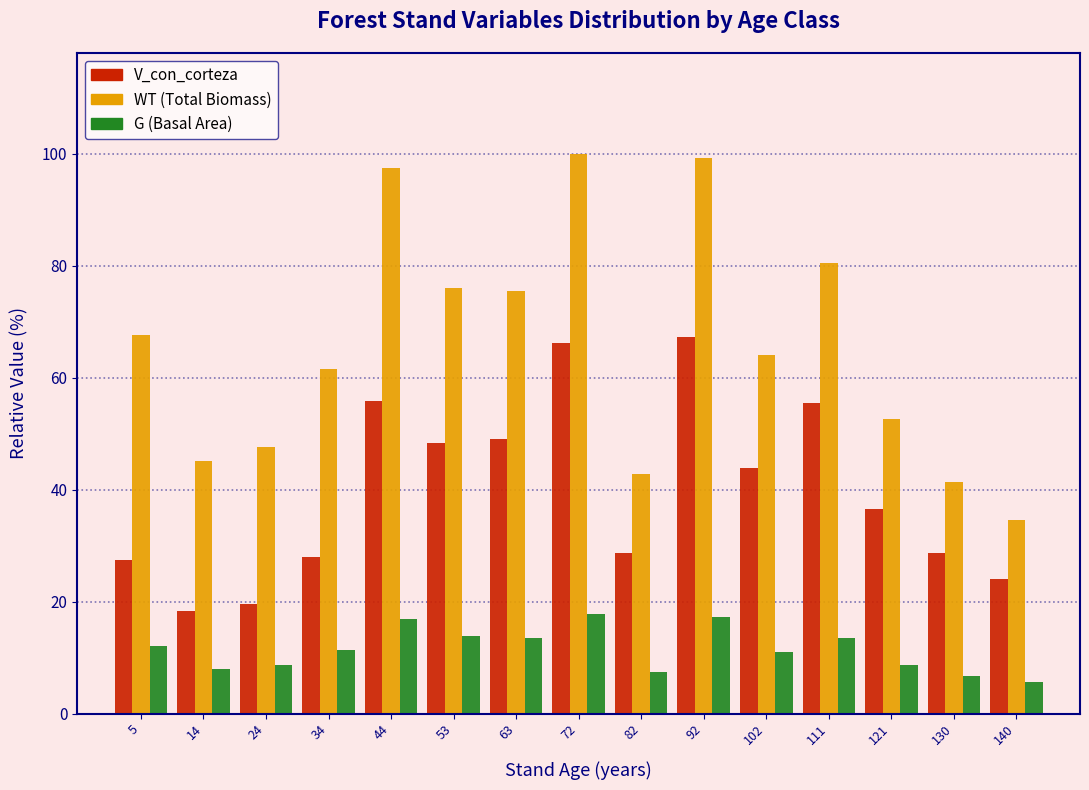

What is the total value across all series at 111?

149.6